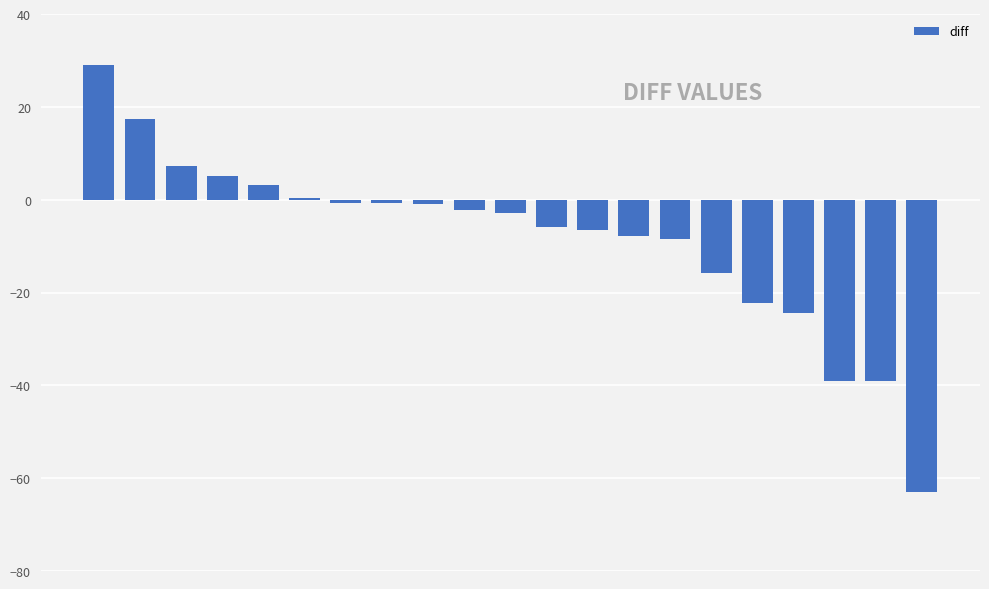

What is the maximum value shown in the chart?

29.0